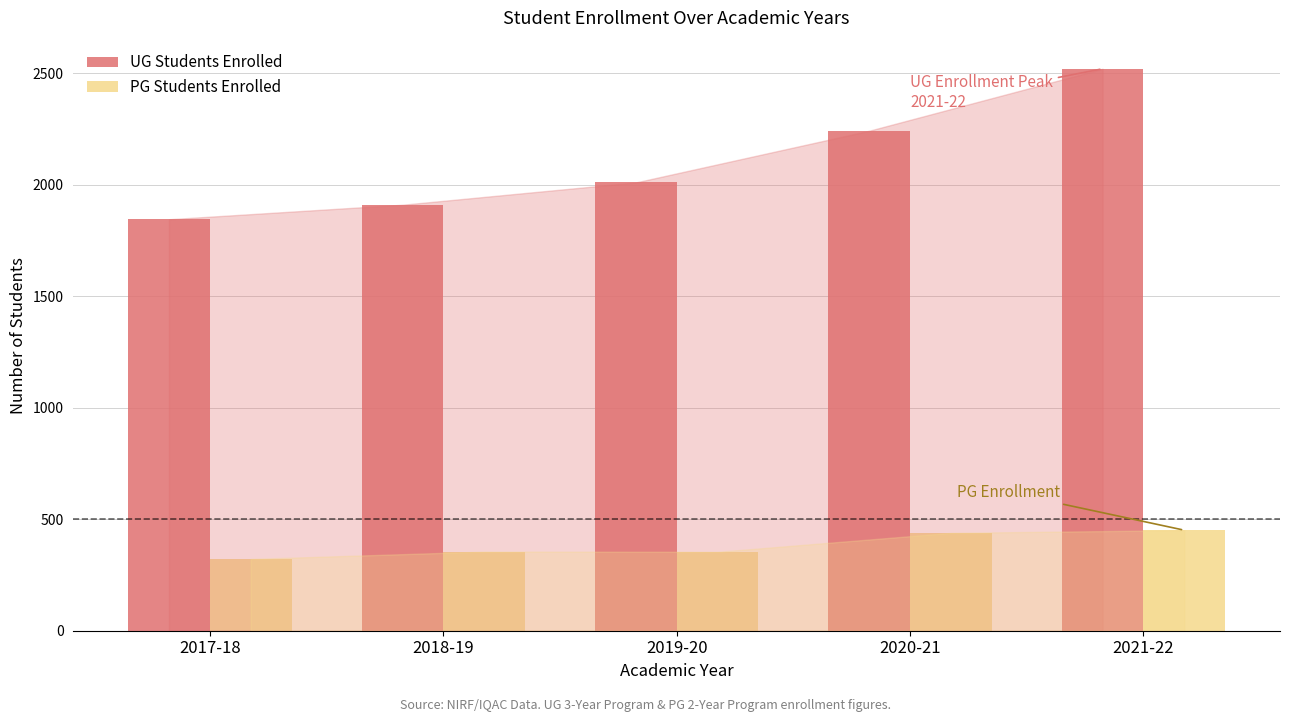

What position from the left is 2017-18?

1